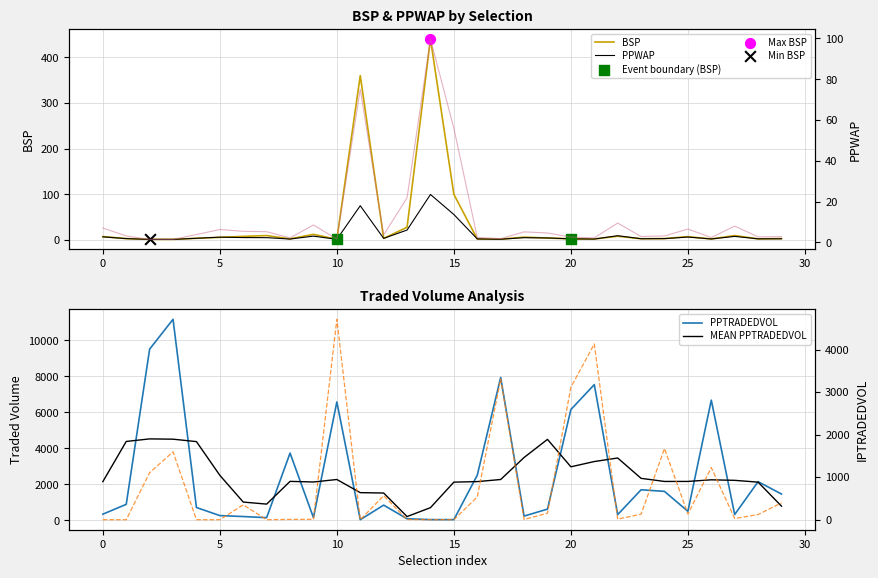

What is the total value across all series at 17?

11250.7